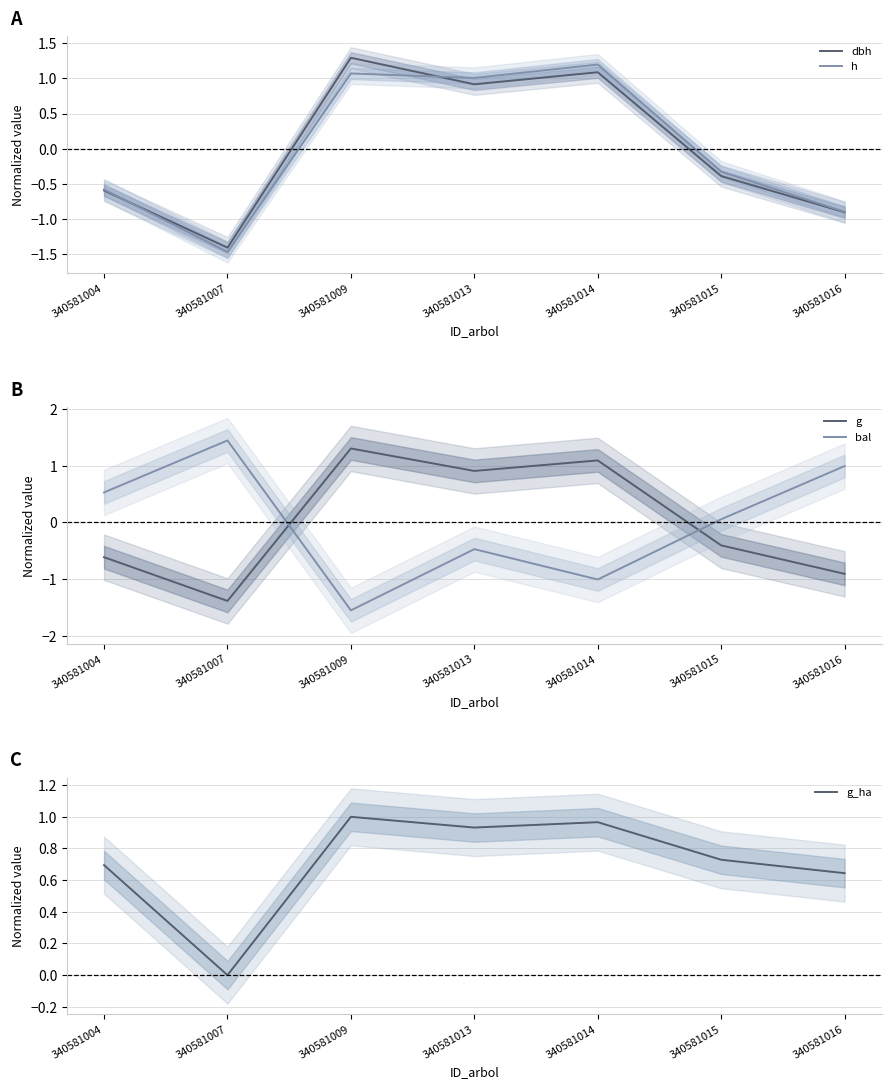

What is the maximum value shown in the chart?

1.4